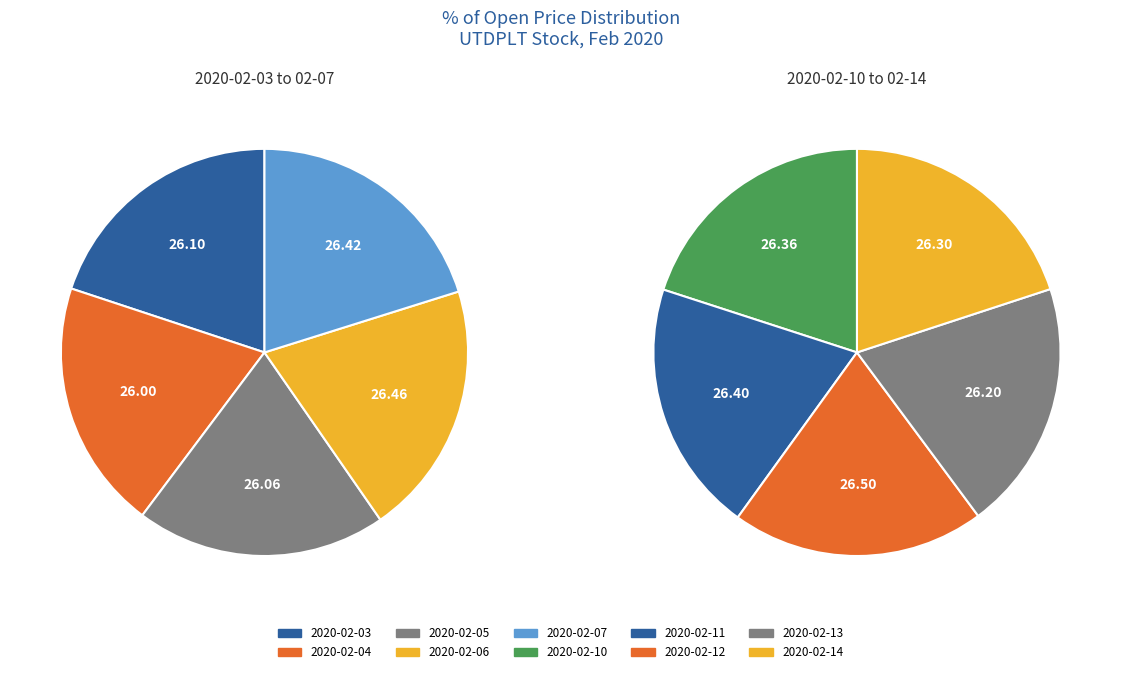

Combined, what portion of the pie is 2020-02-12 and 2020-02-05?

20.0%